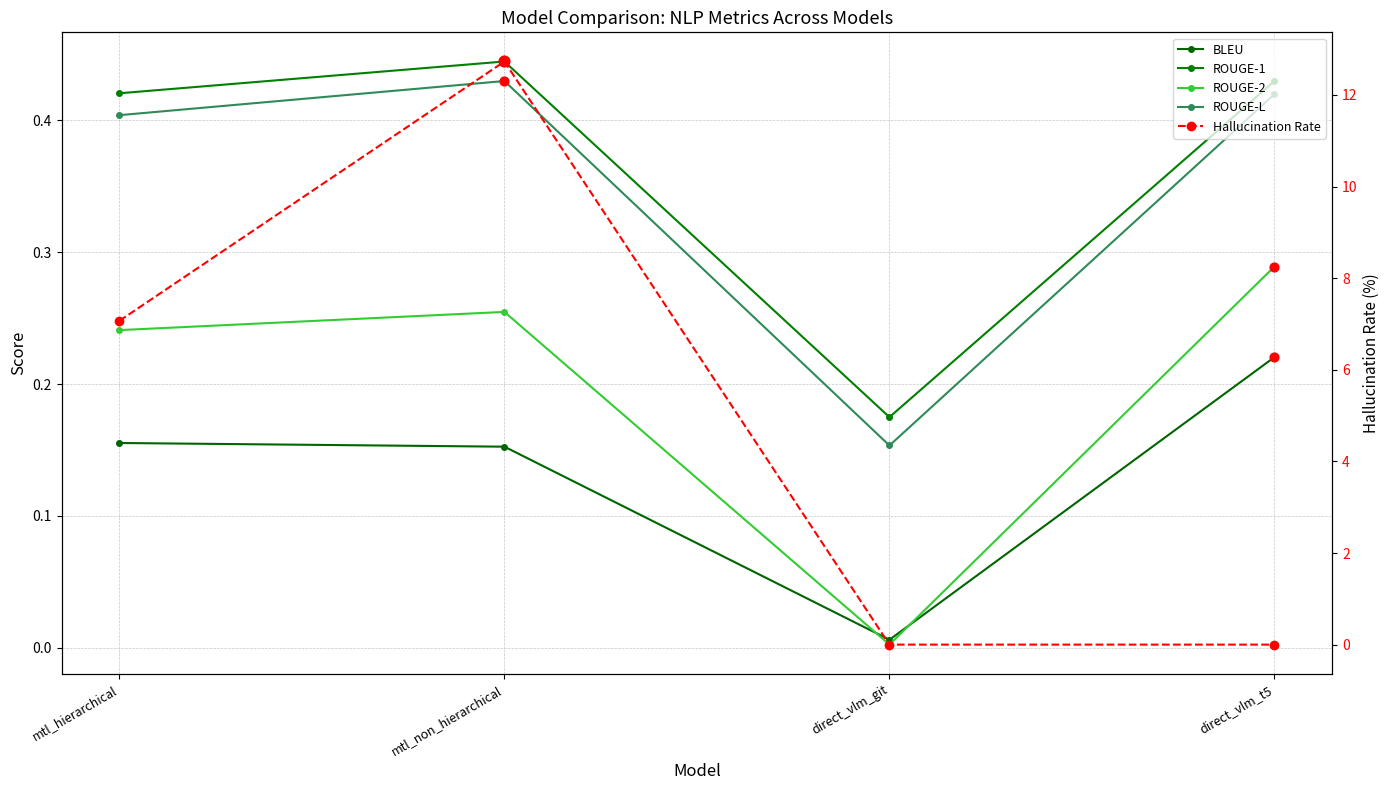

Which series reaches the maximum Y coordinate?

Hallucination Rate